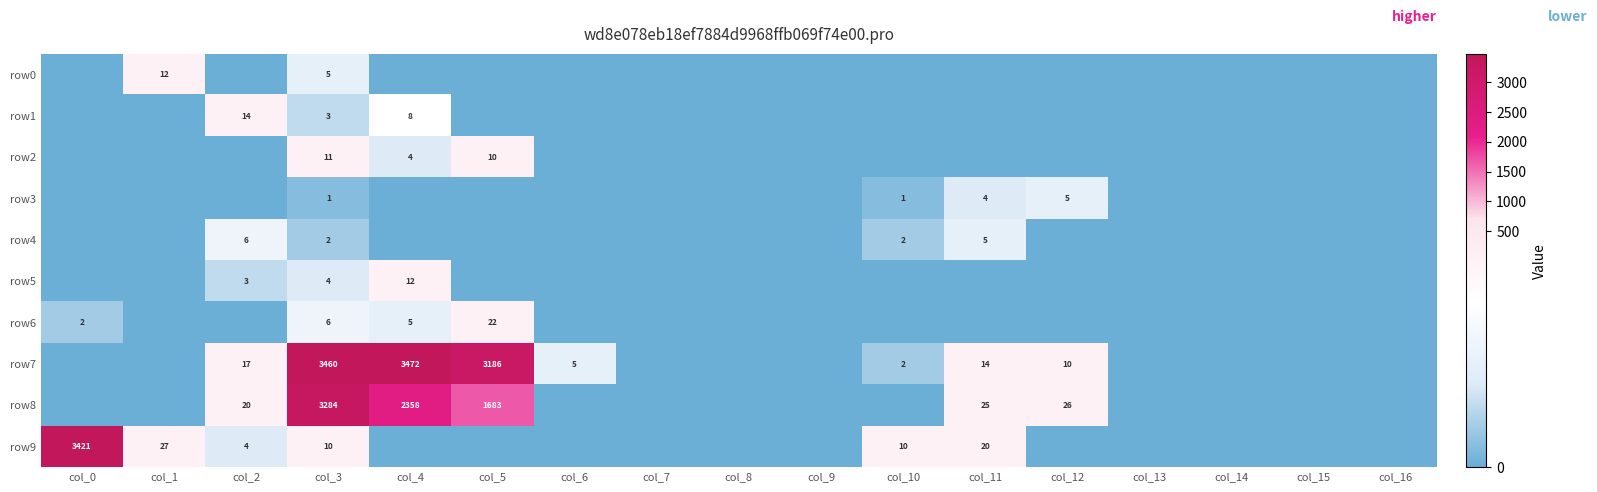

How many data points does each series have?

17